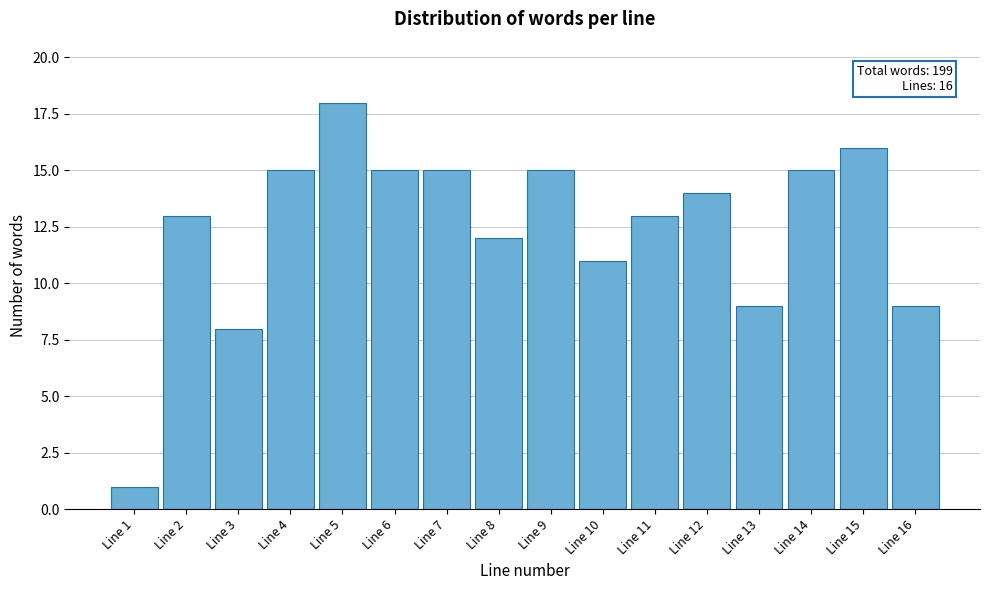

Reading right to left, what are all the values shown in this chart?

9	16	15	9	14	13	11	15	12	15	15	18	15	8	13	1